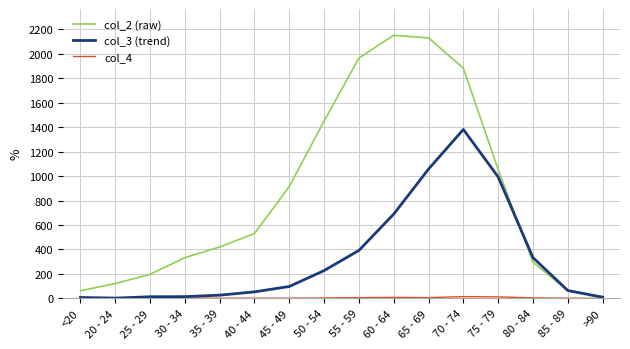

What is the difference between the maximum and minimum values in the col_2 (raw) series?

2136